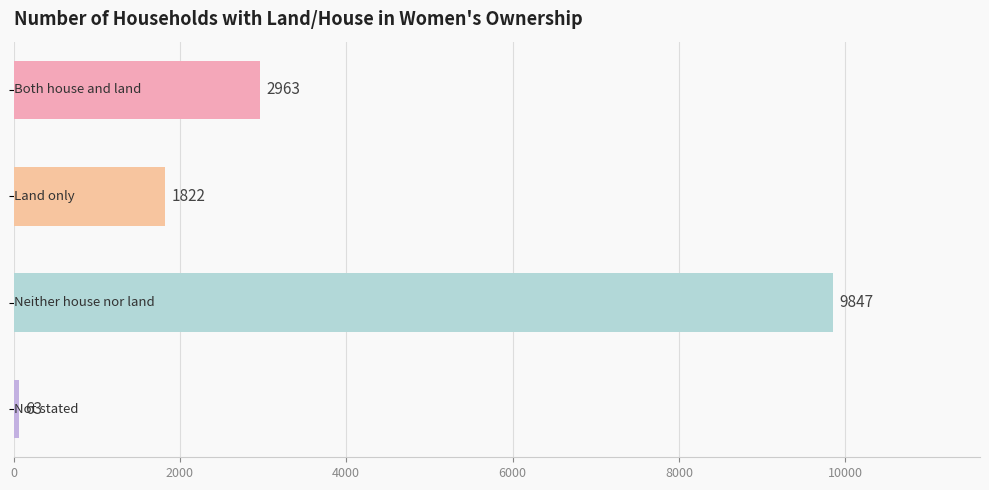

What is the difference between the second highest and second lowest values?

1141